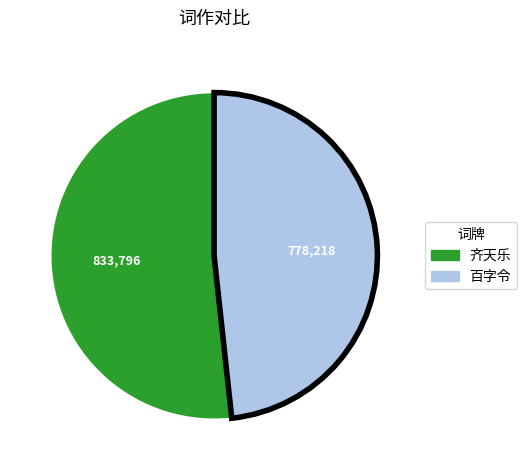

Does any single category account for the majority?

Yes